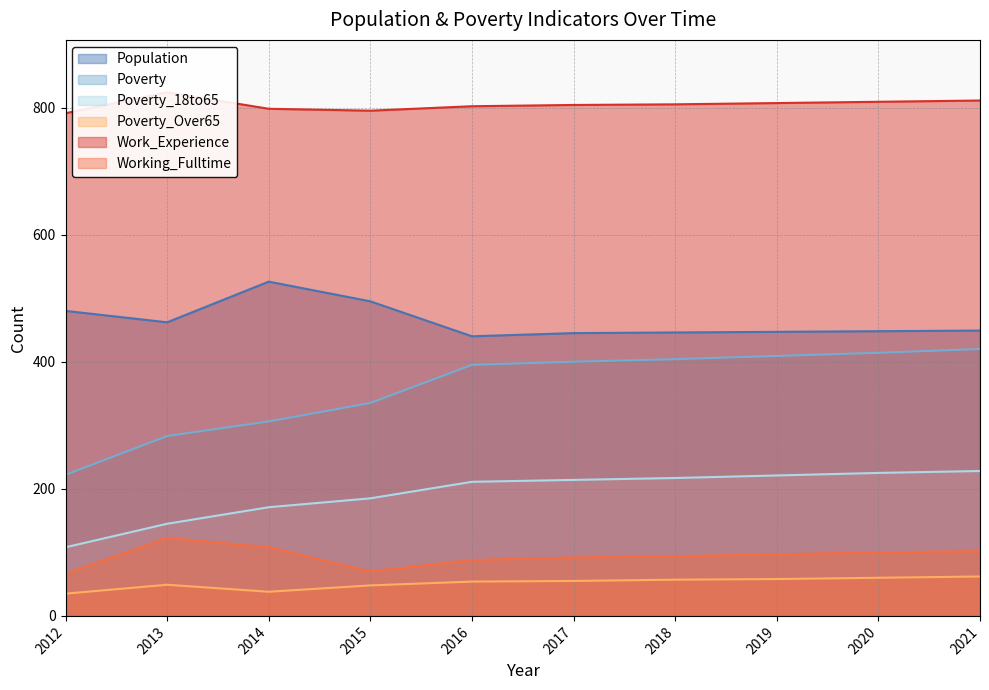

Is it true that Poverty_Over65 equals 59 at 2012?

False